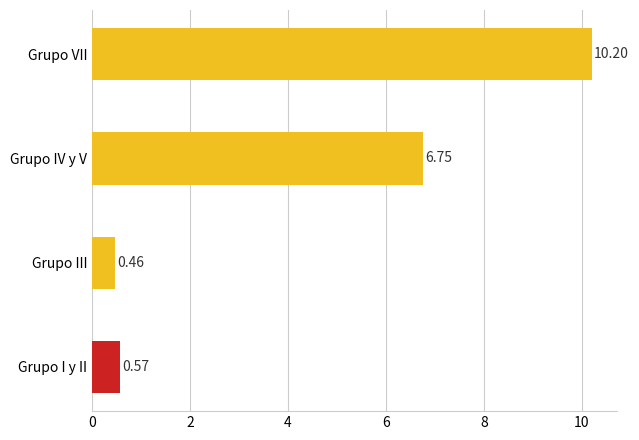

At which label is the value closest to 5?

Grupo IV y V